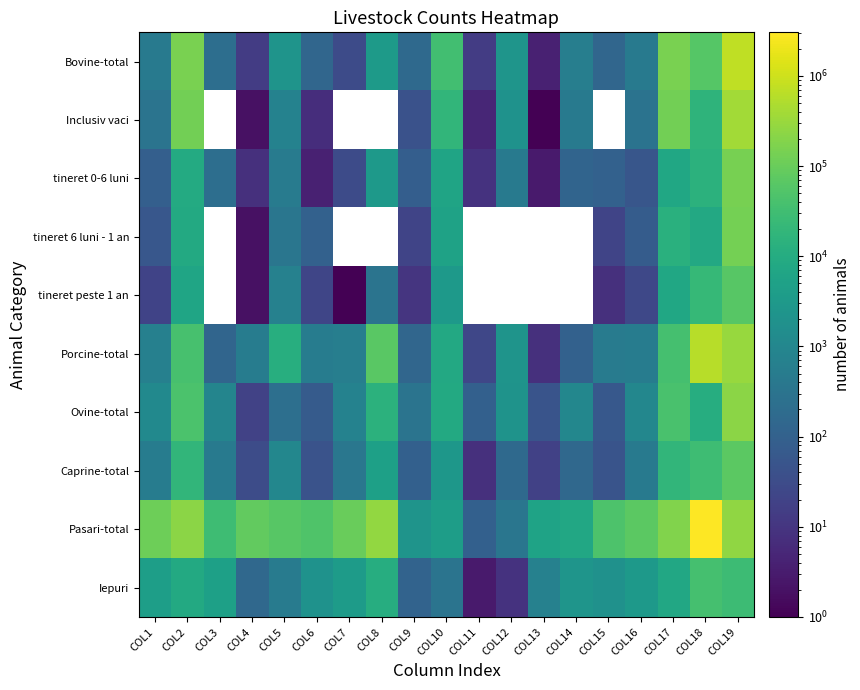

Which label corresponds to the smallest value in the chart?

COL13